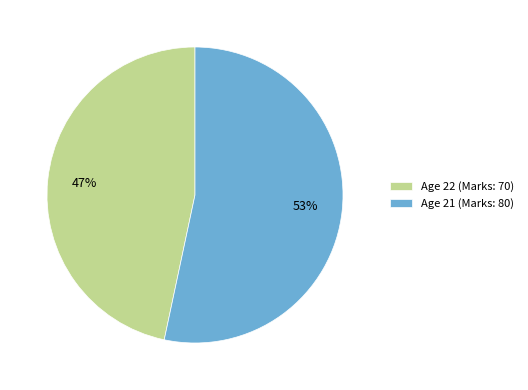

Rank the categories by value from lowest to highest.

Age 22 (Marks: 70), Age 21 (Marks: 80)